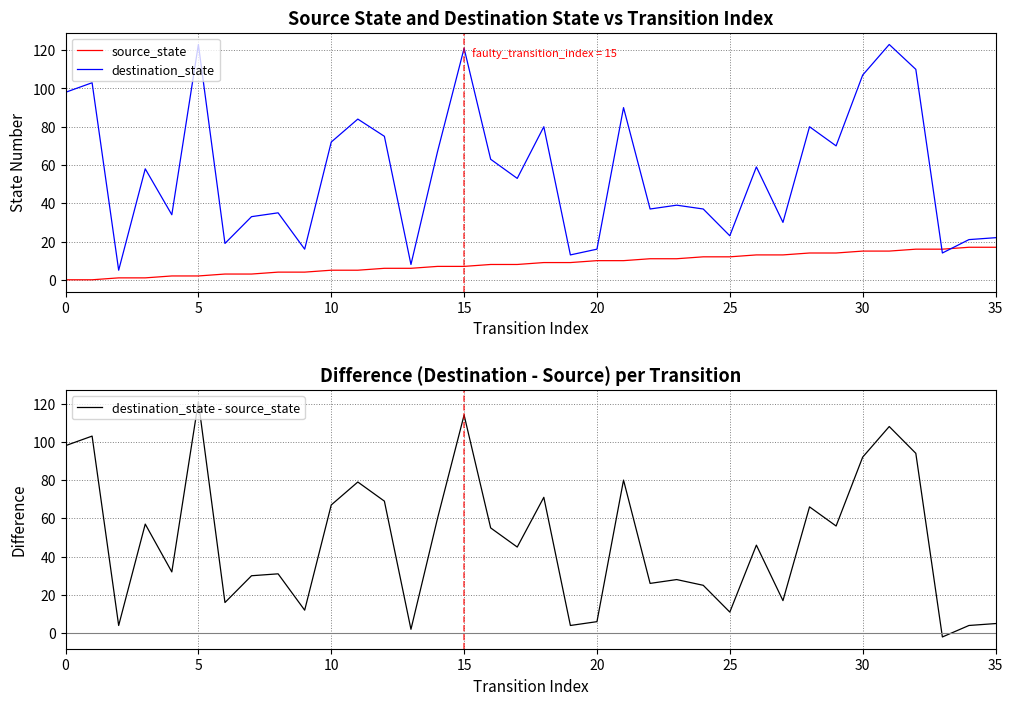

Between which two adjacent categories do destination_state and source_state first intersect?

32 and 33